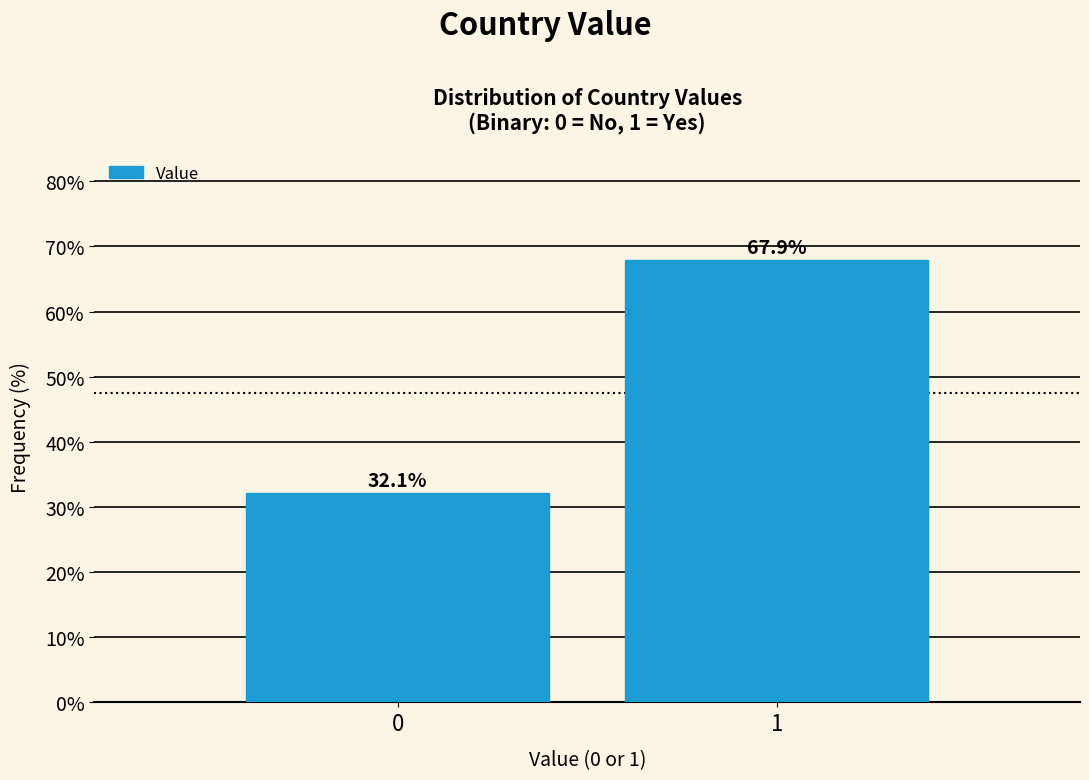

Reading right to left, extract all data points from this chart.

1=67.9	0=32.1